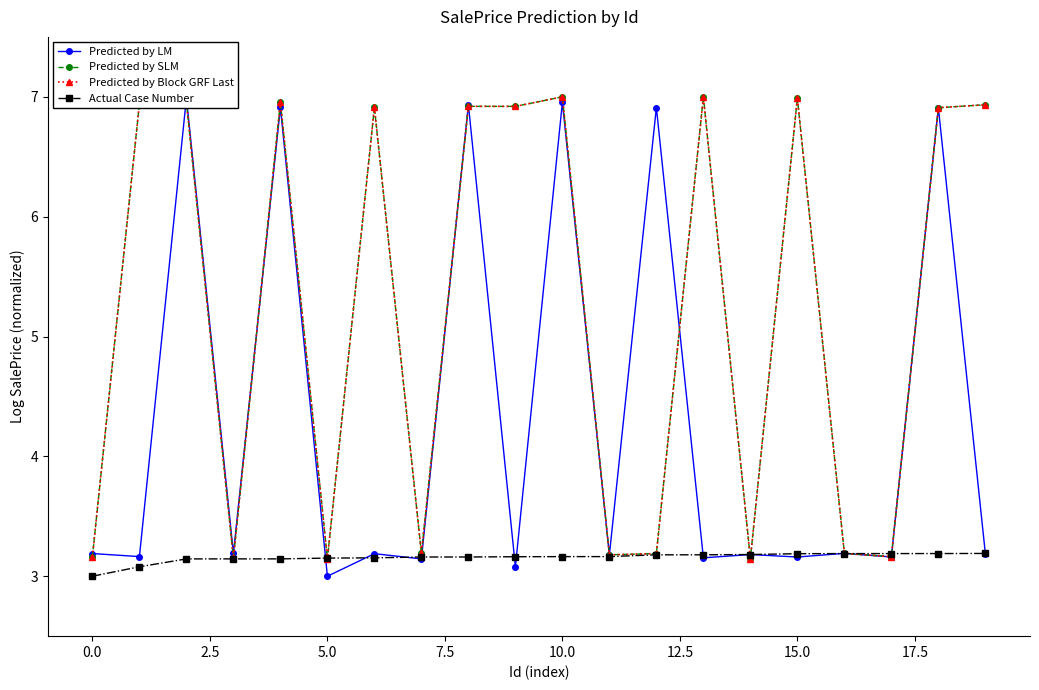

At which category is the sum across all series the highest?

10